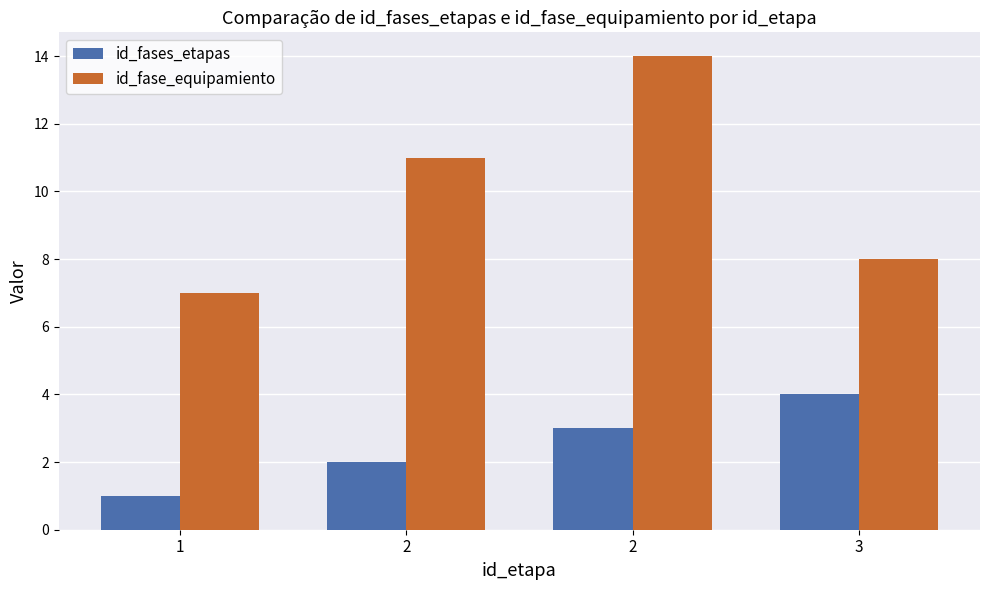

Count the number of data series in this chart.

2